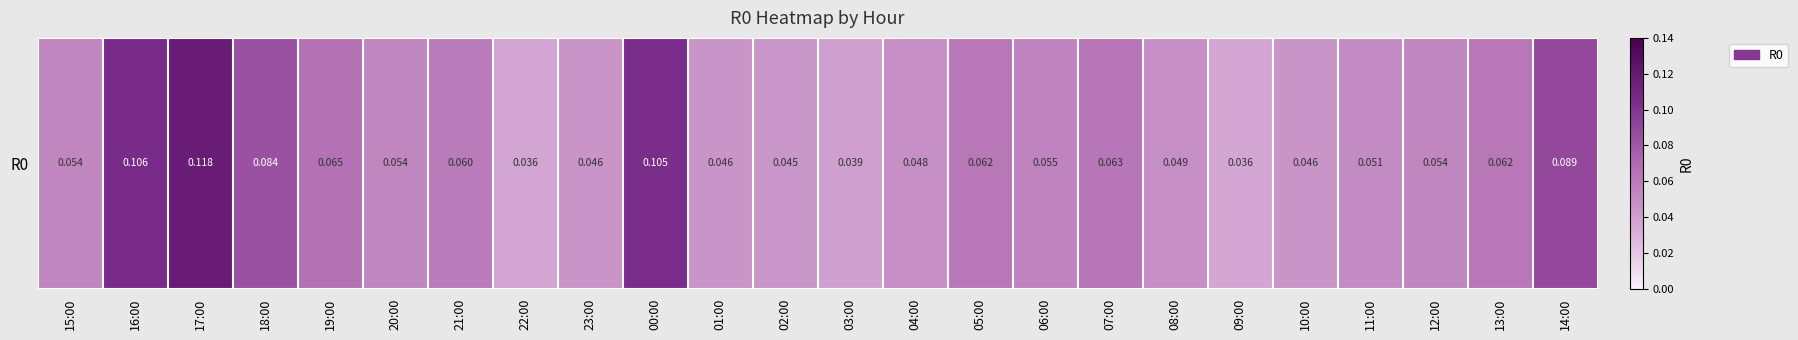

Reading left to right, what are all the values shown in this chart?

15:00=0.1	16:00=0.1	17:00=0.1	18:00=0.1	19:00=0.1	20:00=0.1	21:00=0.1	22:00=0.0	23:00=0.0	00:00=0.1	01:00=0.0	02:00=0.0	03:00=0.0	04:00=0.0	05:00=0.1	06:00=0.1	07:00=0.1	08:00=0.0	09:00=0.0	10:00=0.0	11:00=0.1	12:00=0.1	13:00=0.1	14:00=0.1